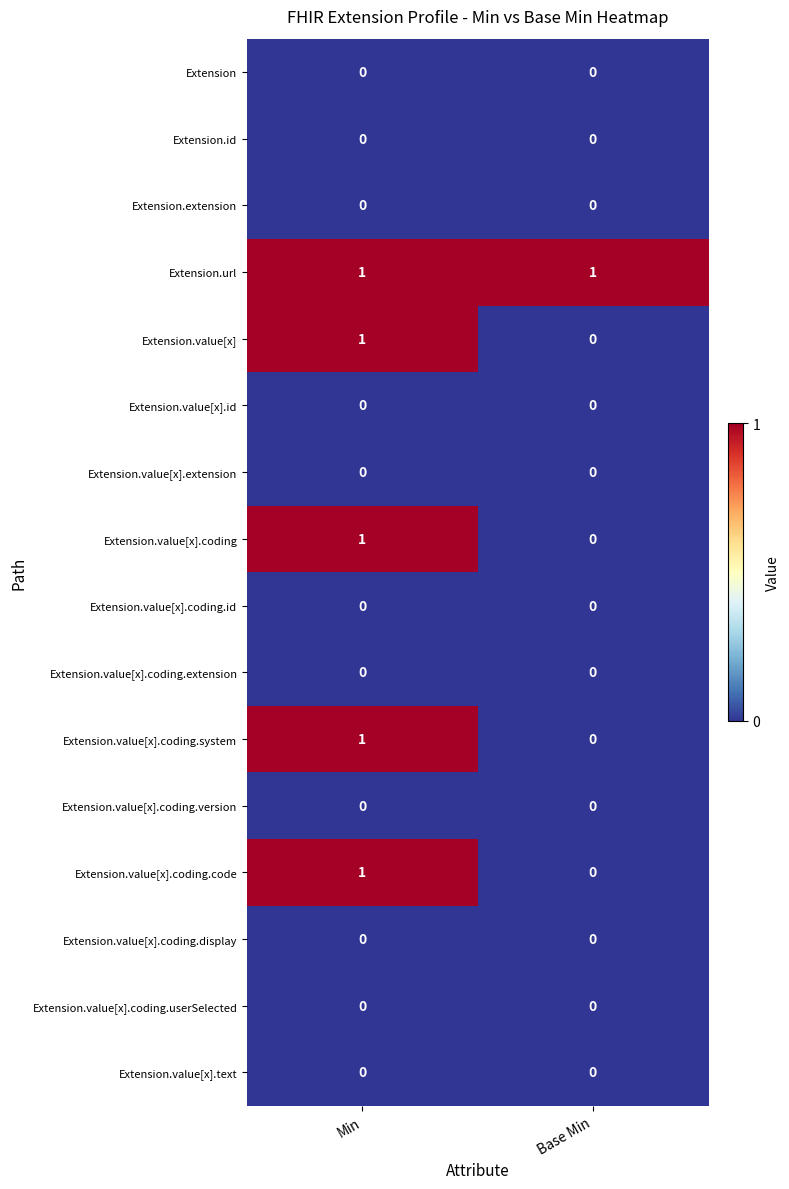

Is it true that Extension.value[x].coding.system equals 1 at Min?

True